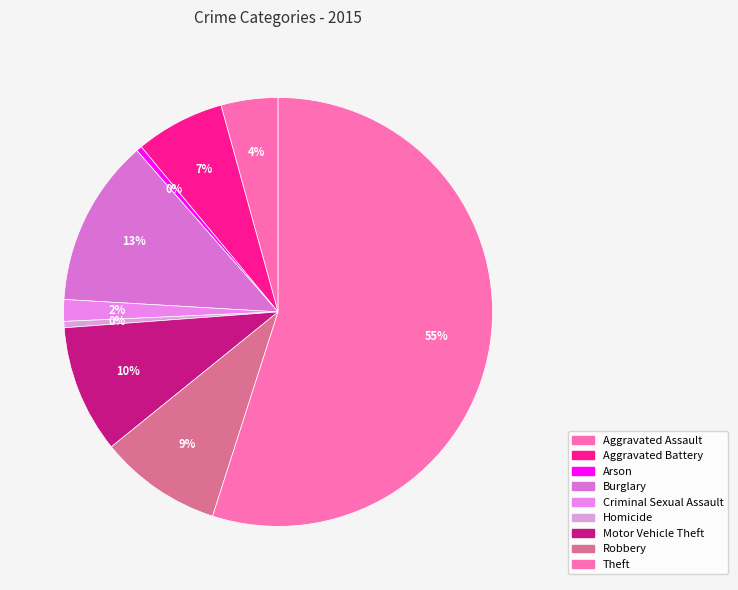

Which category accounts for the majority?

Theft